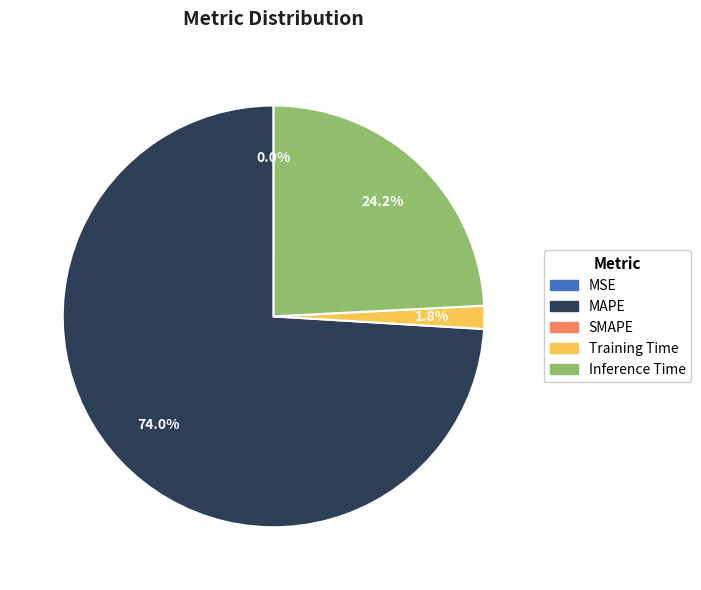

Is there any slice that represents more than half of the pie?

Yes